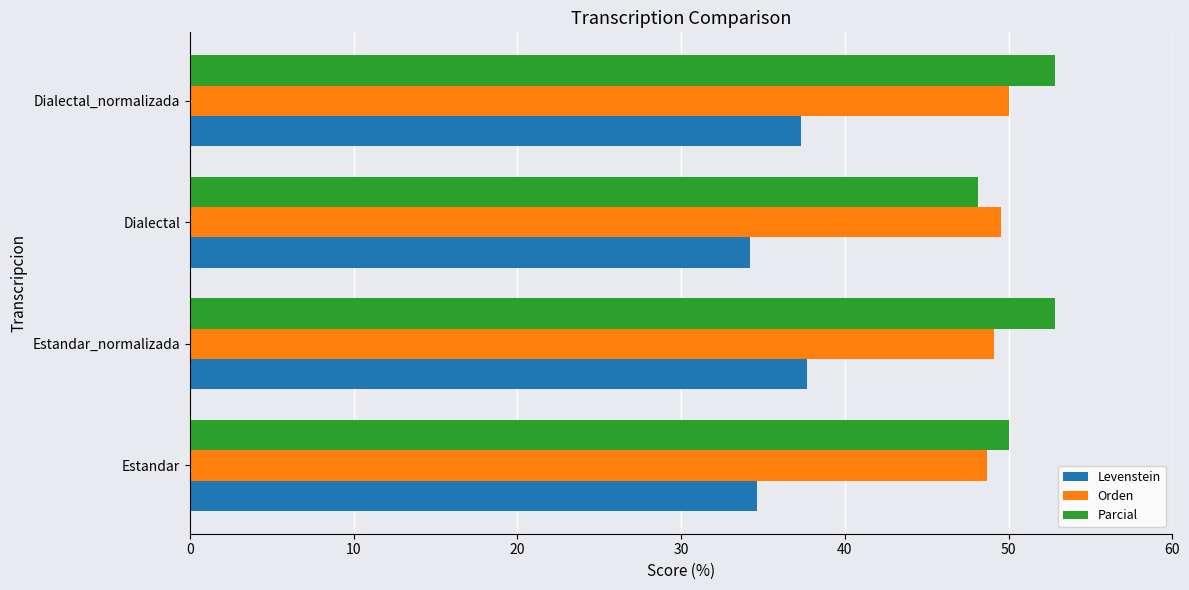

What is the average value of the Orden series?

49.3